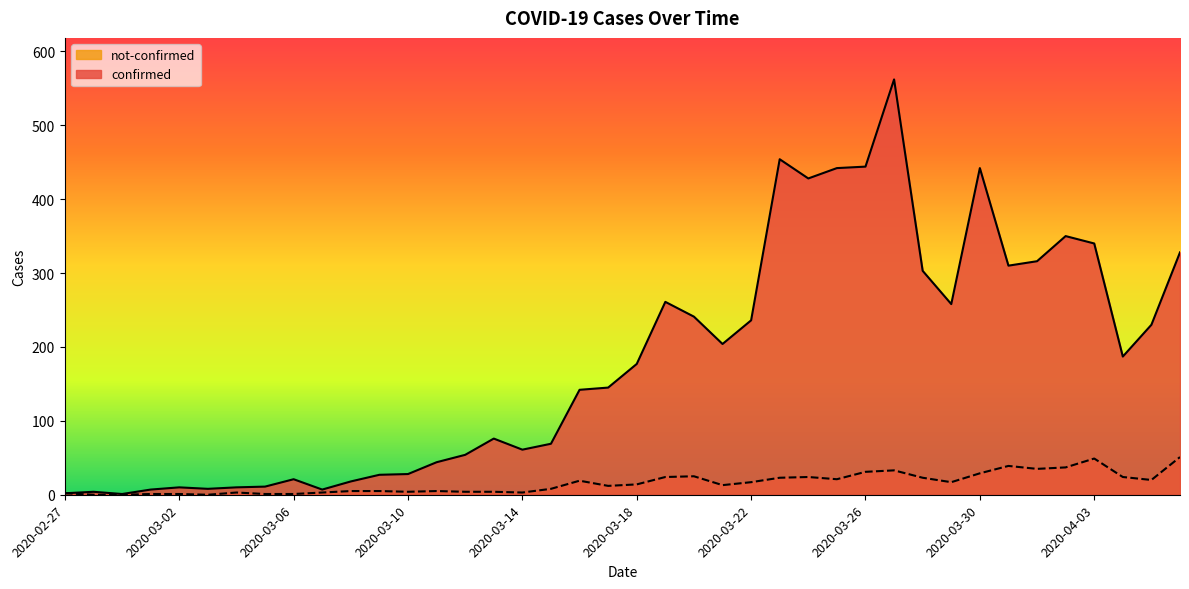

List the series in order of their overall mean, lowest first.

not-confirmed, confirmed